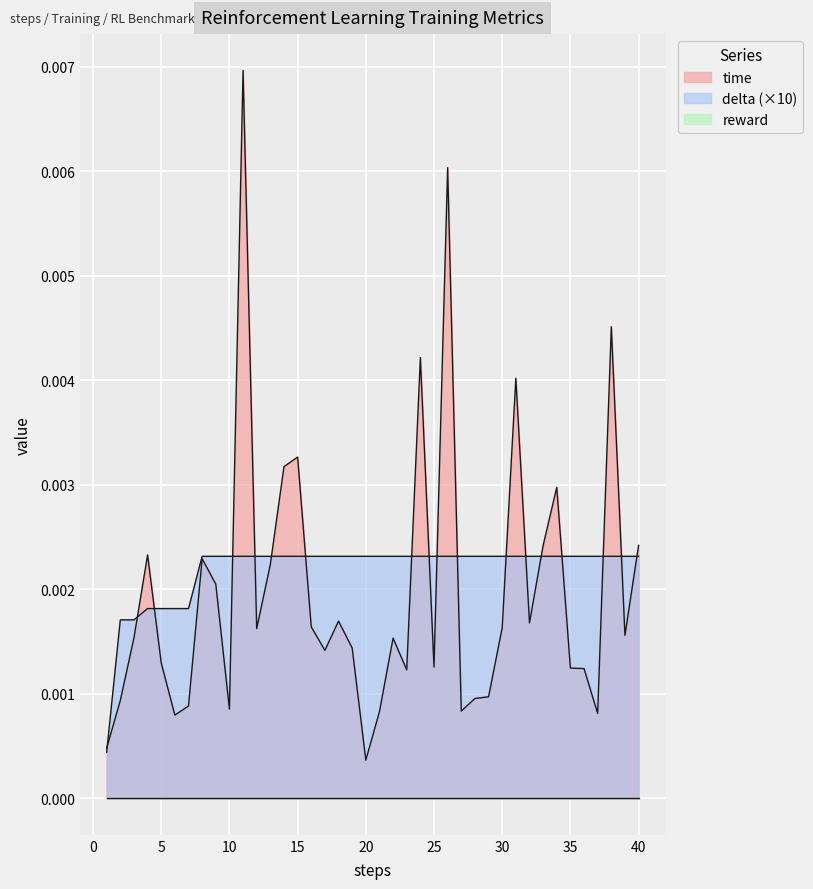

Which series has the largest range (max minus min)?

time